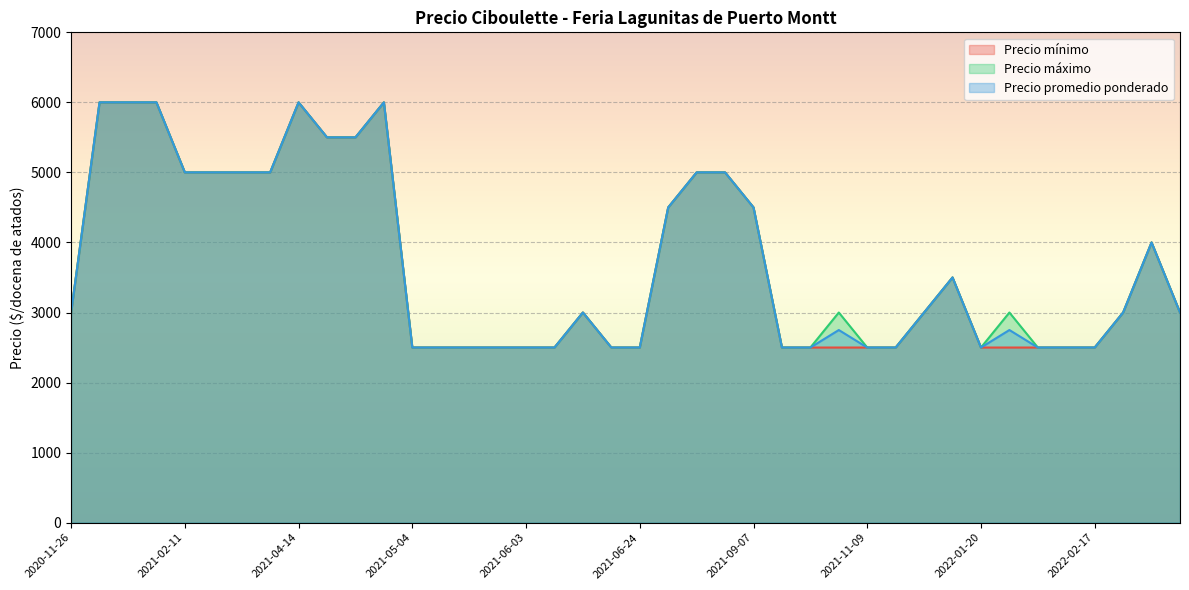

True or false: Precio máximo and Precio promedio ponderado intersect in this chart.

False